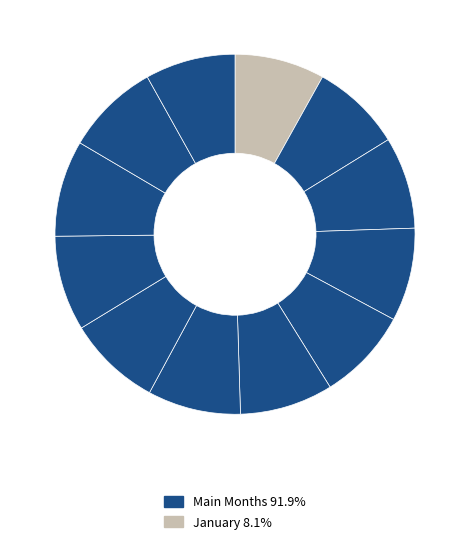

Count the number of slices in the pie.

12